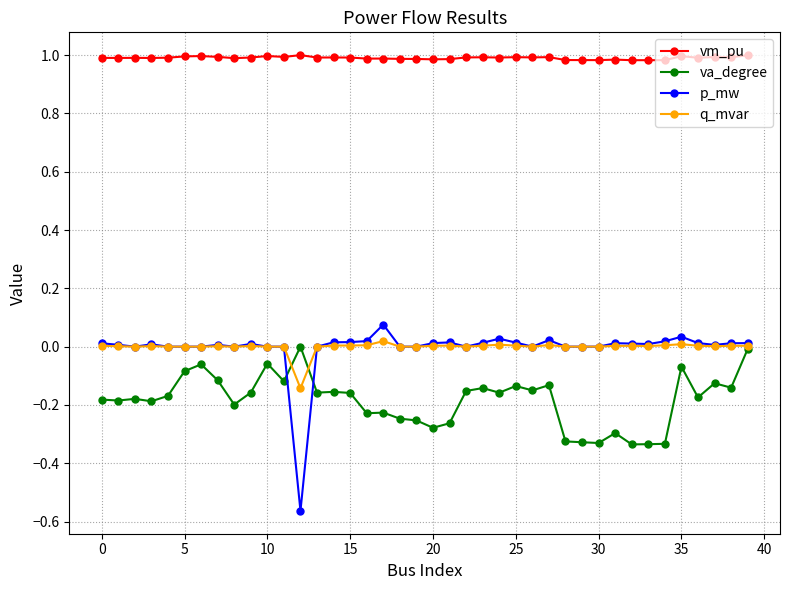

True or false: p_mw has more than 1 interior local peaks.

True